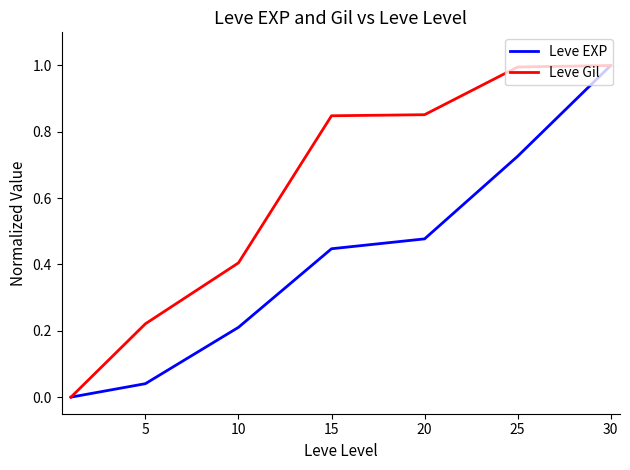

What is the greatest value displayed?

1.0